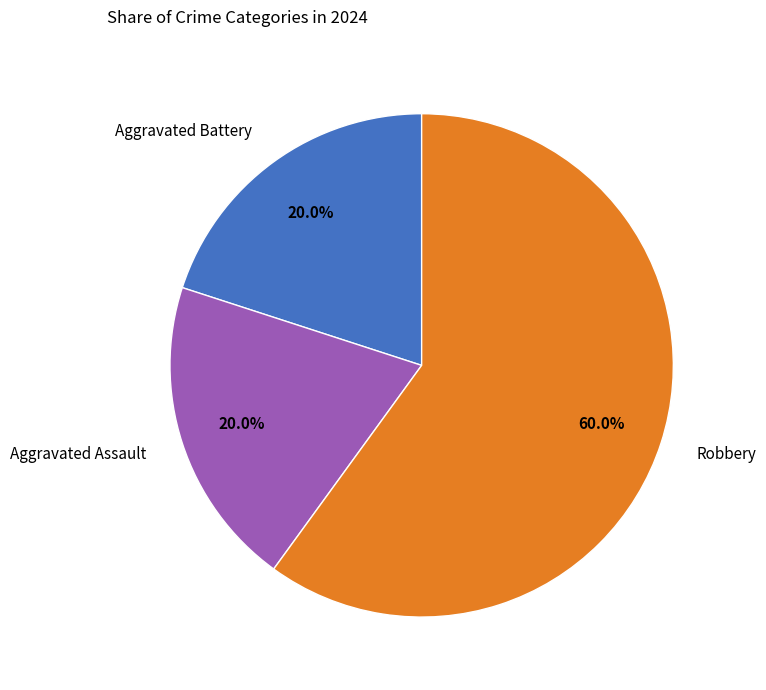

Is Aggravated Battery the majority of the pie?

No